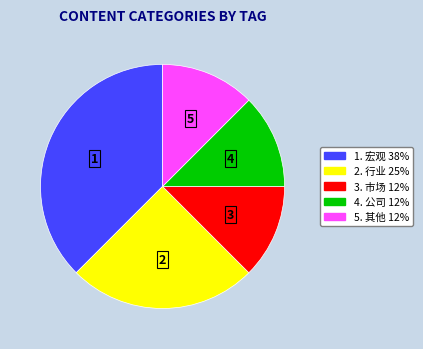

Is there a majority slice in this chart?

No